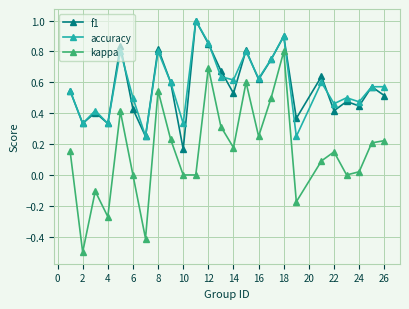

At how many categories does at least one series exceed 0?

25